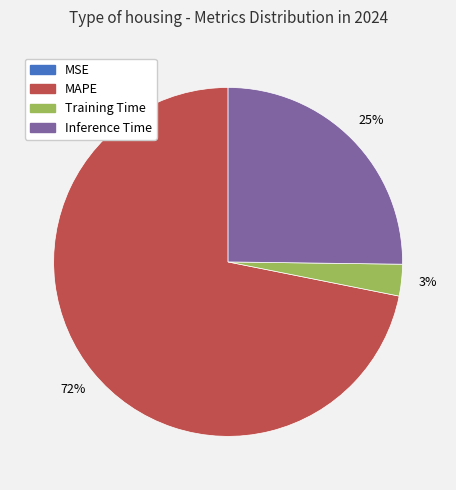

To the nearest percent, what percentage of the pie is MAPE?

72%